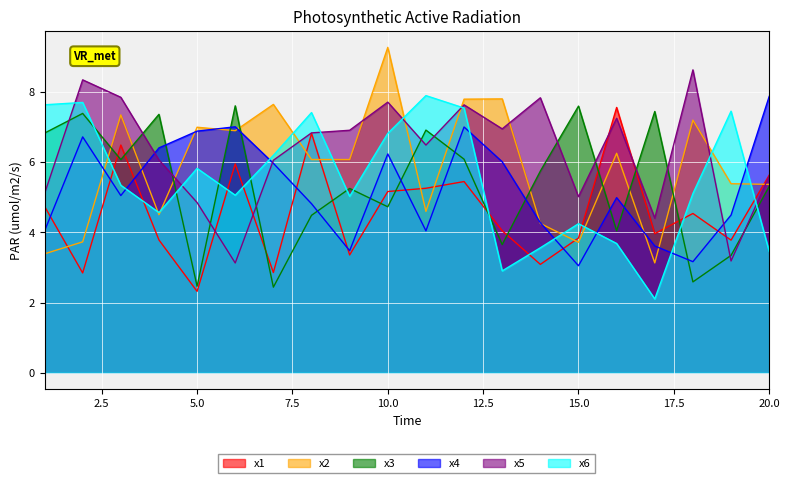

The value of x4 at 4 is 10.8. True or false?

False